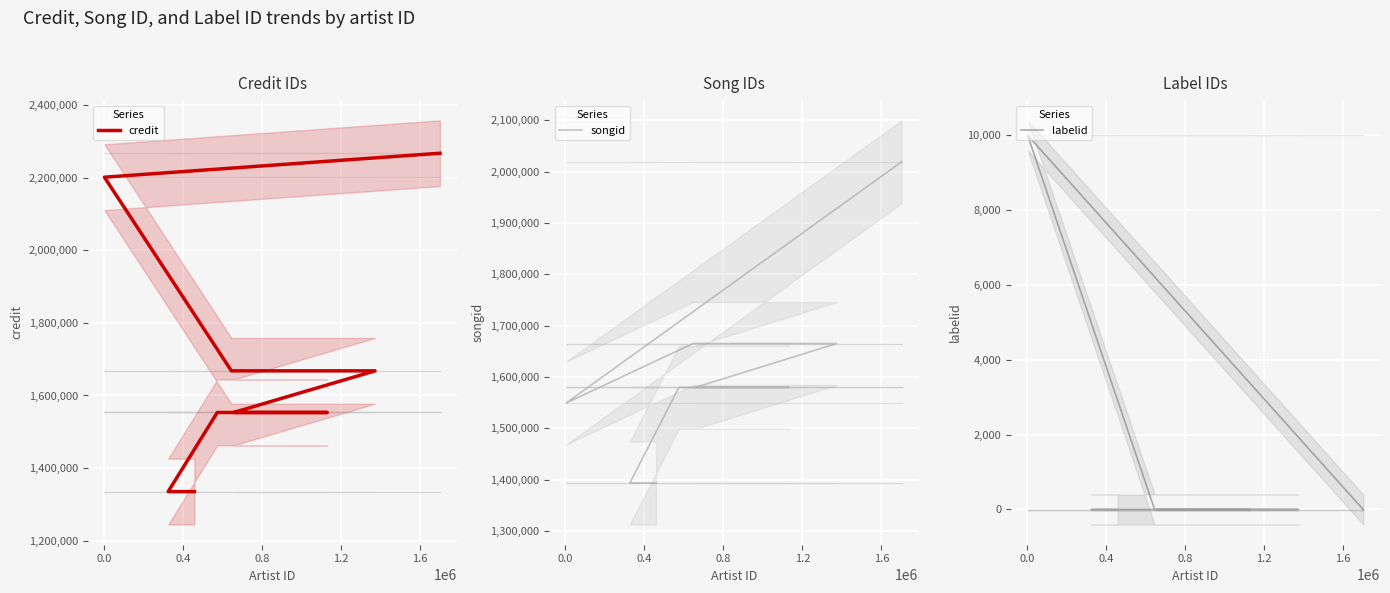

True or false: labelid and credit intersect in this chart.

False